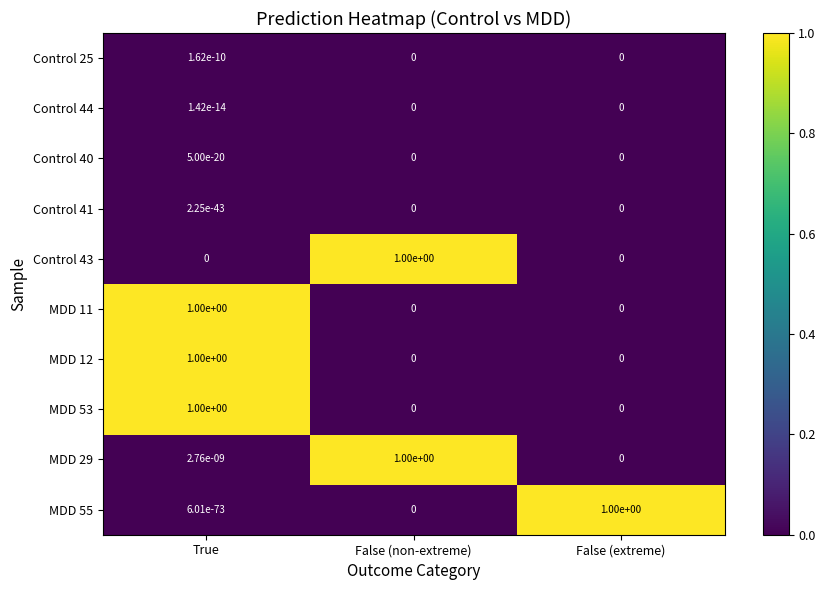

What is the spread (max minus min) of values at False (extreme)?

1.0